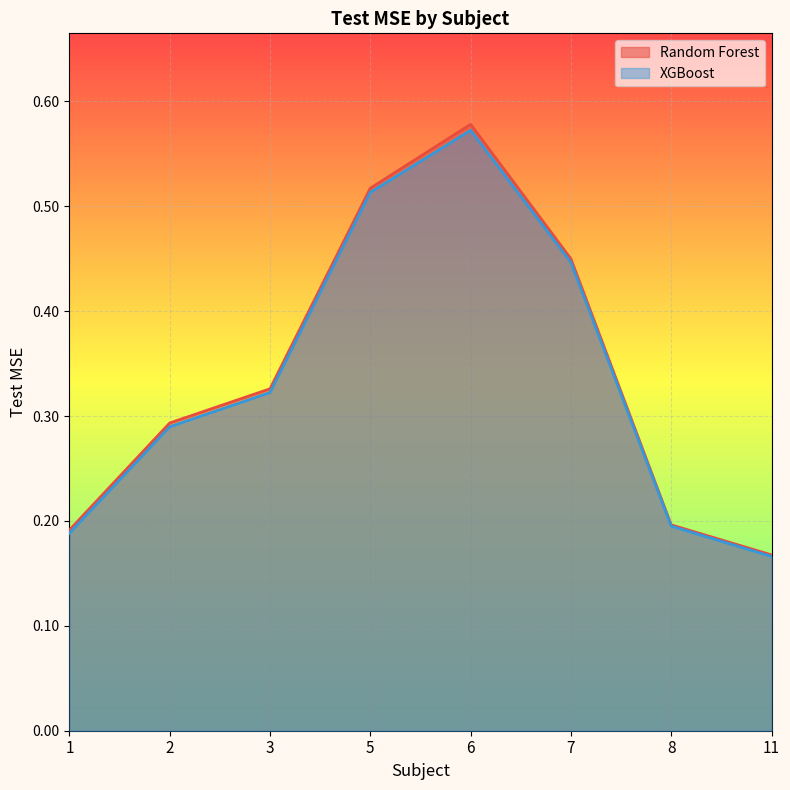

Where is the first local maximum for Random Forest?

6